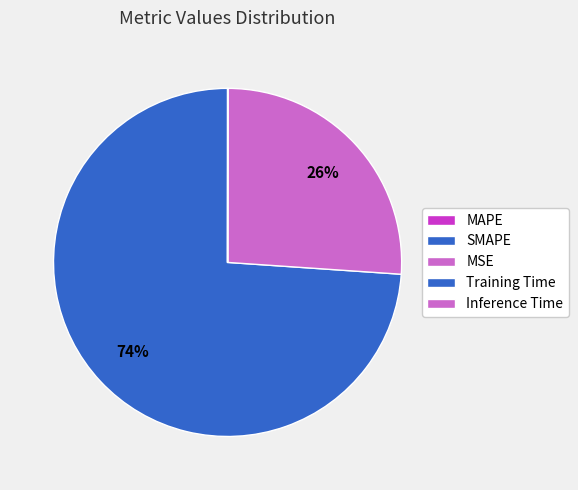

What is the change in value from MAPE to SMAPE?

-237.7